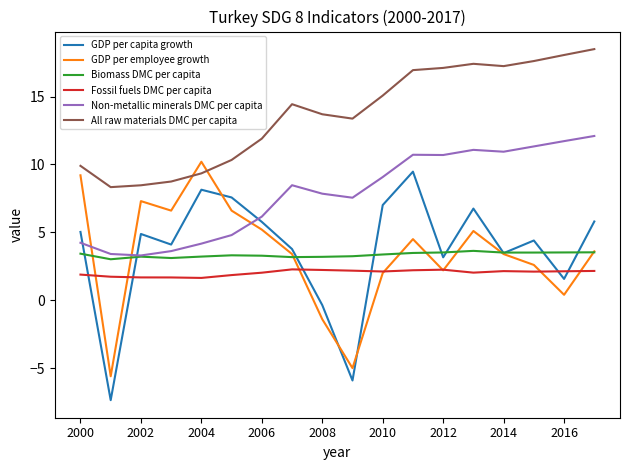

What is the lowest value of the Fossil fuels DMC per capita series?

1.6